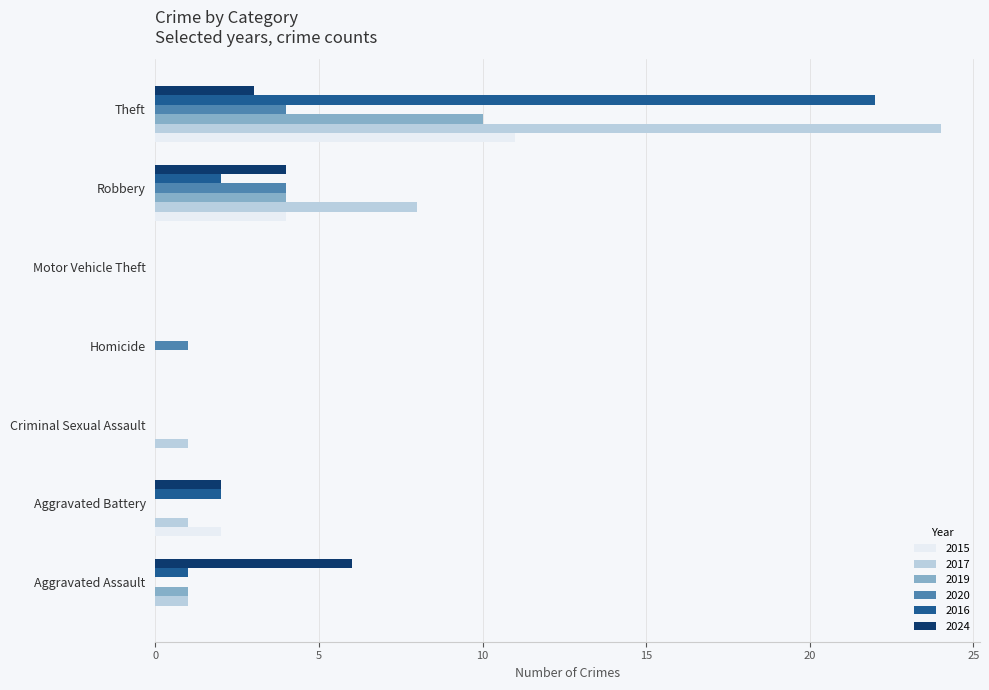

What is the total value across all series at Robbery?

26